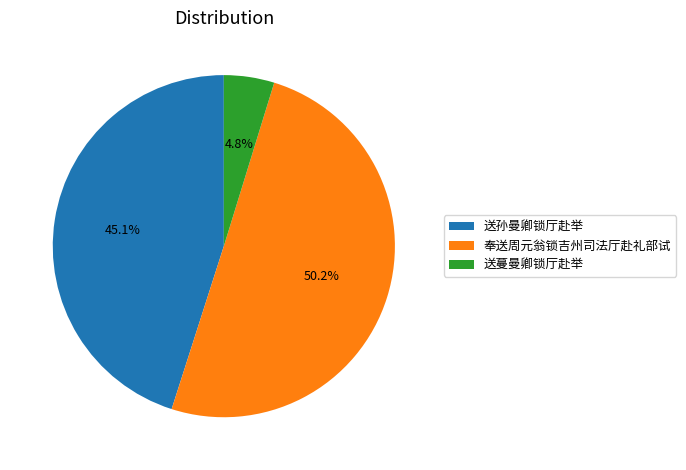

What percentage is the 奉送周元翁锁吉州司法厅赴礼部试 slice, to the nearest percent?

50%